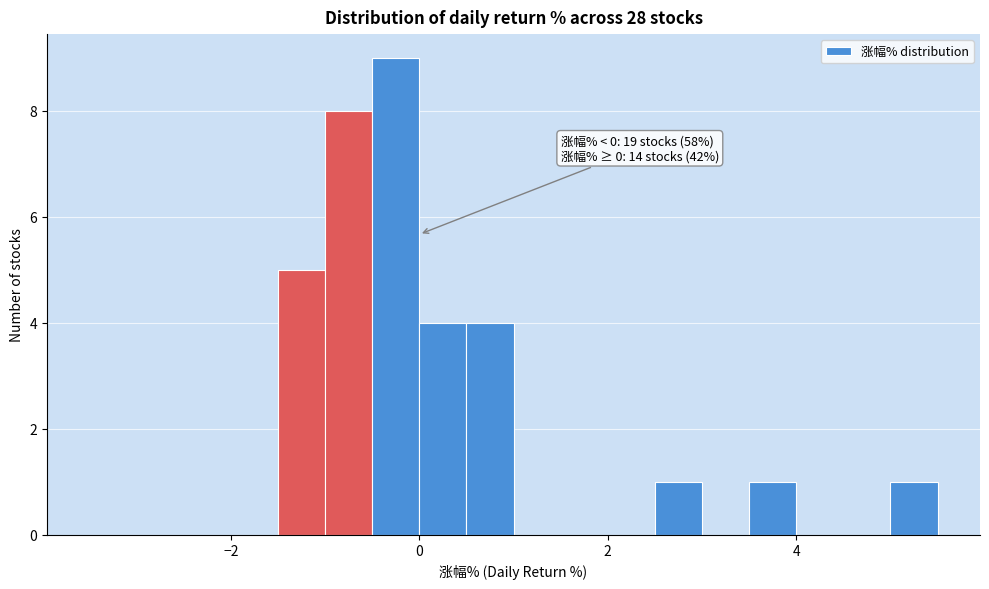

Around what value on the x-axis is the tallest bar? Give the approximate position of its centre, as read against the axis.

-0.2